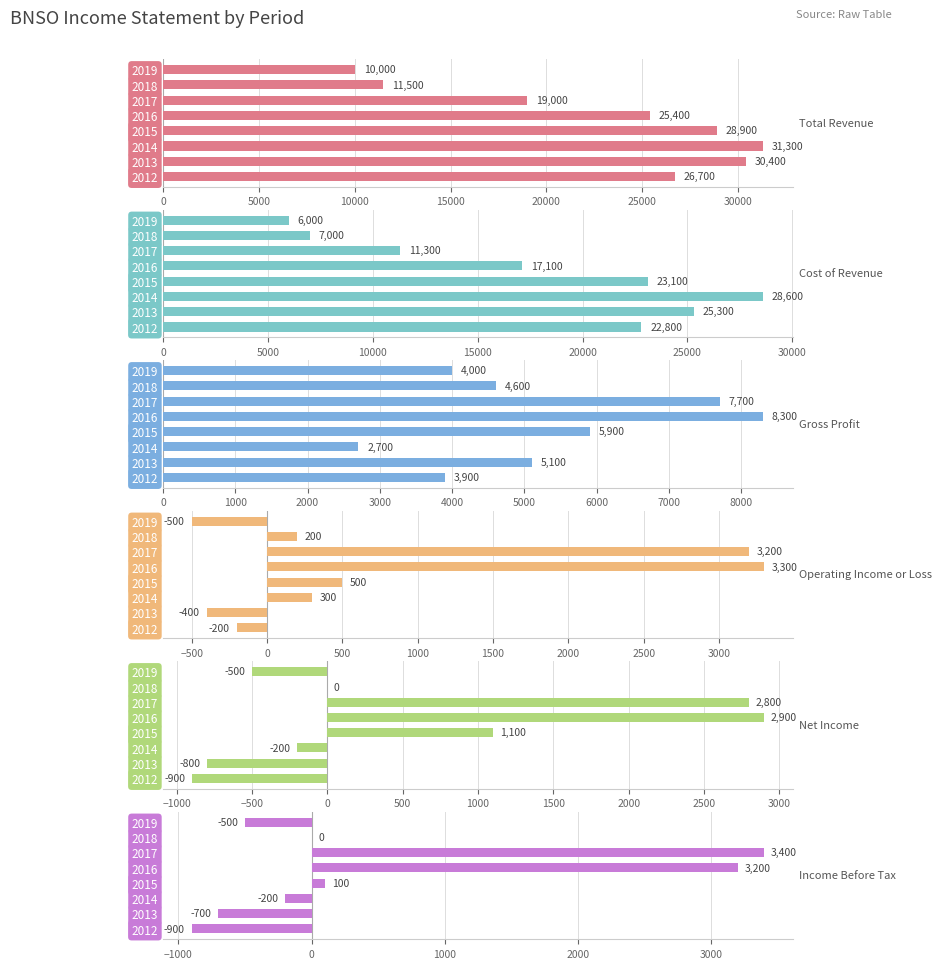

What are all the series names shown in the legend?

Total Revenue, Cost of Revenue, Gross Profit, Operating Income or Loss, Net Income, Income Before Tax